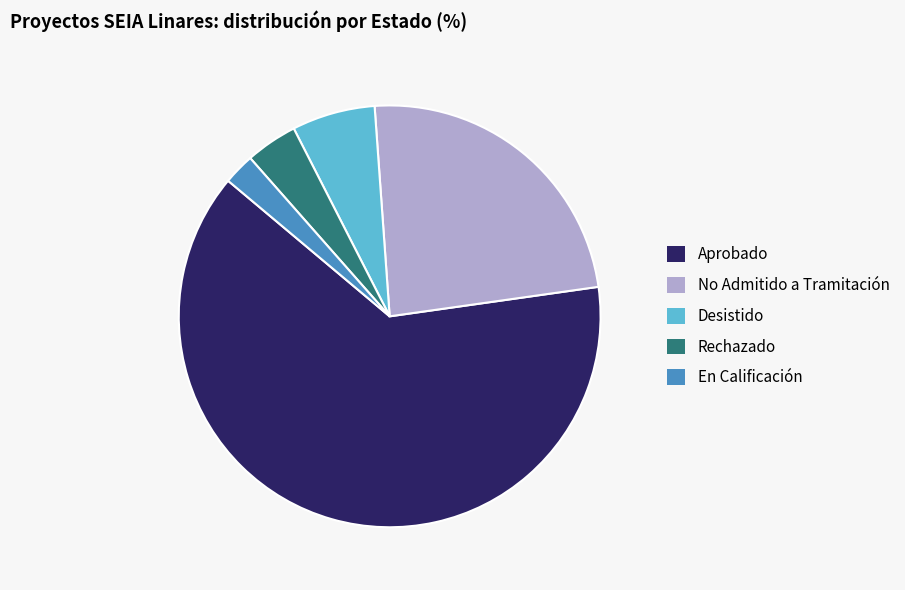

Count the number of slices in the pie.

5